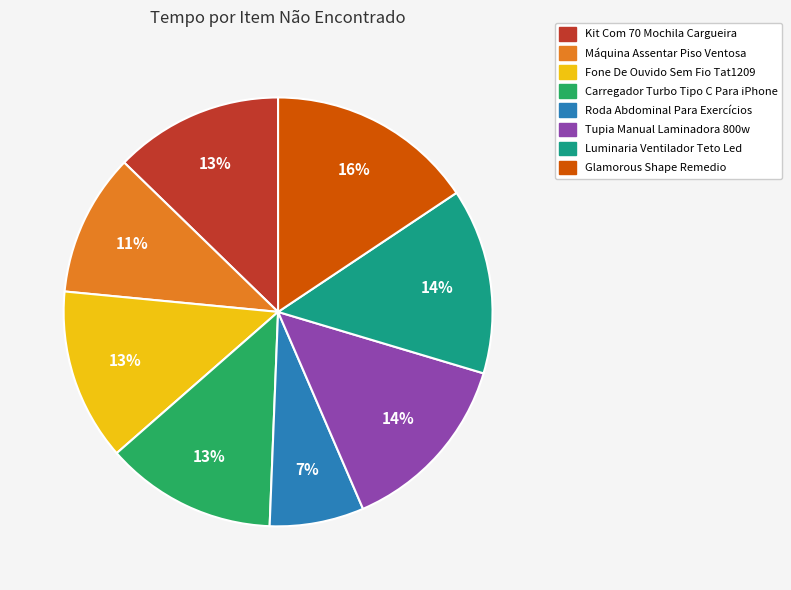

What is the largest slice in the pie chart?

Glamorous Shape Remedio